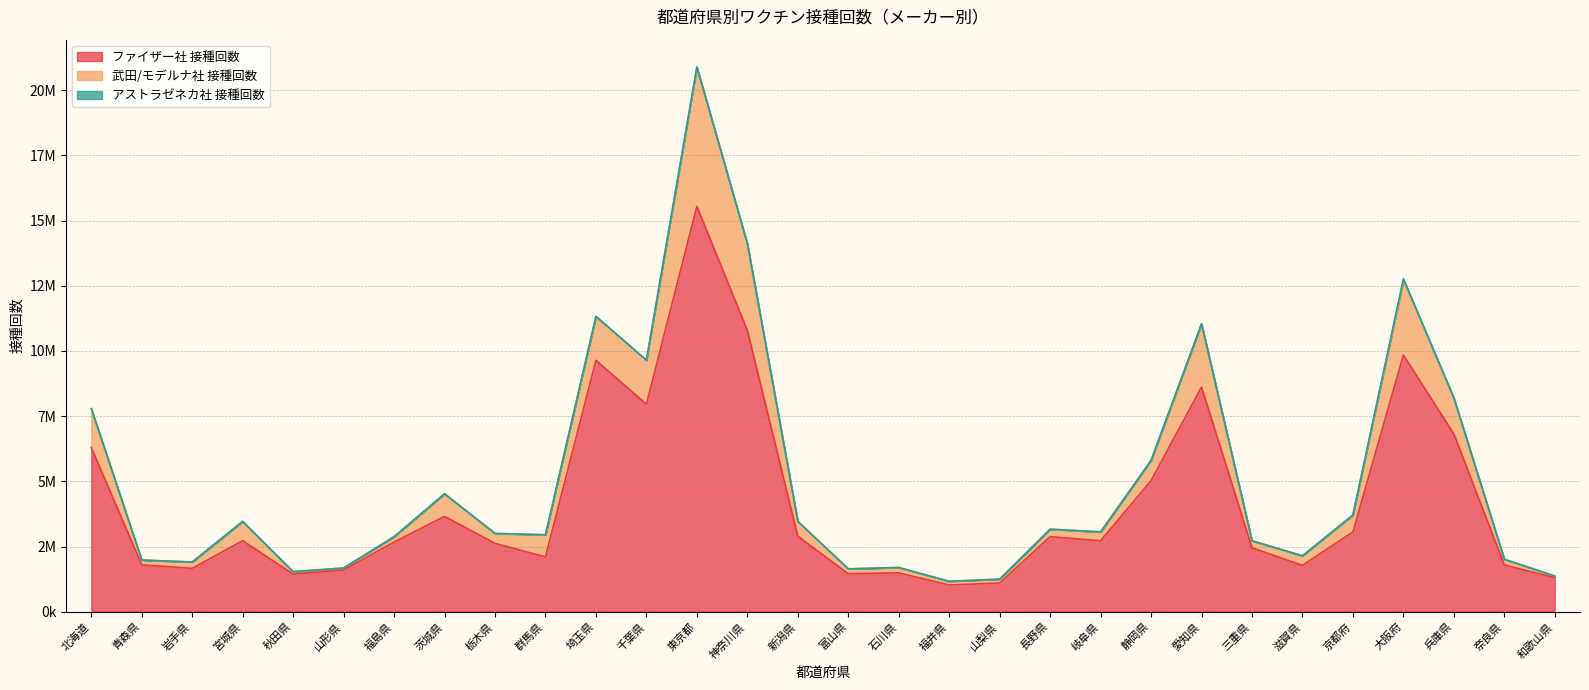

What is the label of the 17th point from the right?

神奈川県